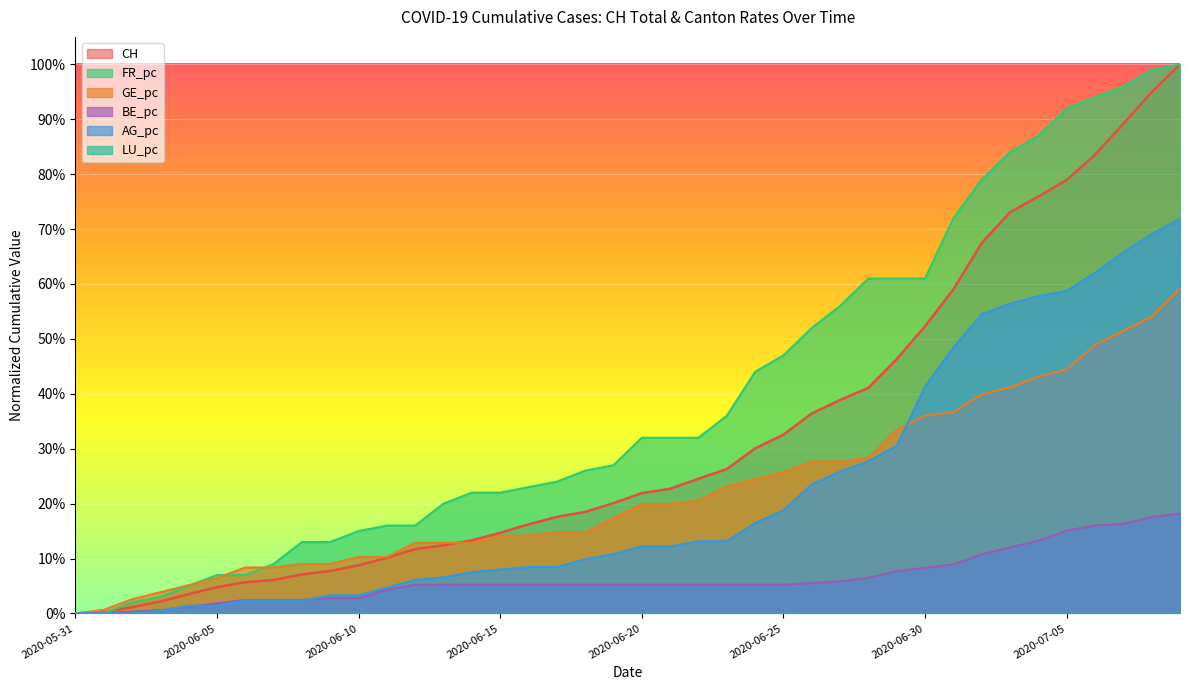

The value of GE_pc at 2020-06-23 is 0.4. True or false?

False